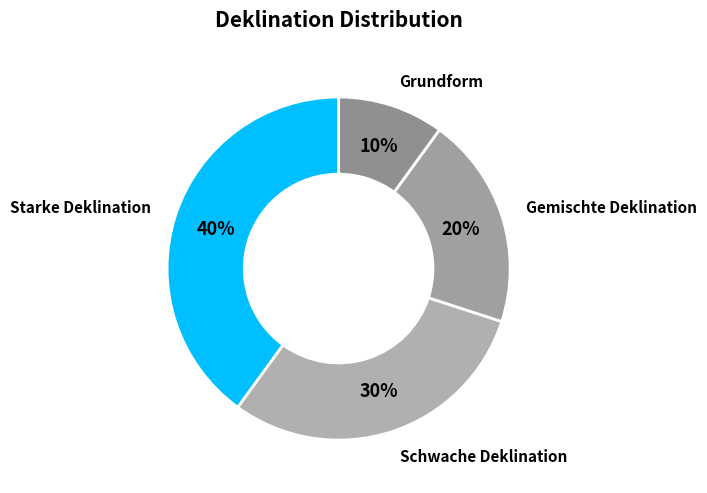

To the nearest percent, what is the difference between the Schwache Deklination and Starke Deklination slice percentages?

10%